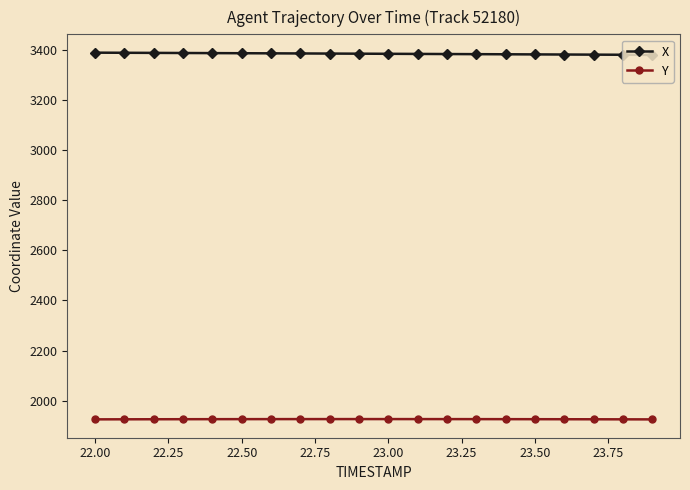

At how many categories does at least one series exceed 2503?

20